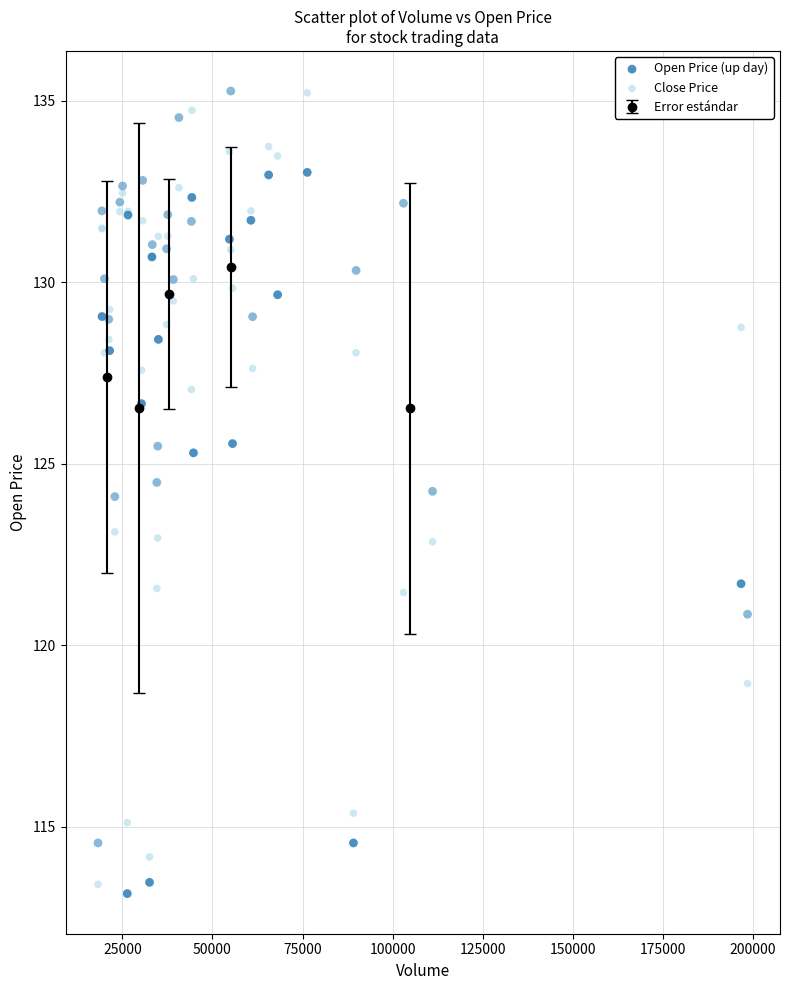

Which series reaches the minimum Y coordinate?

Open Price (up day)